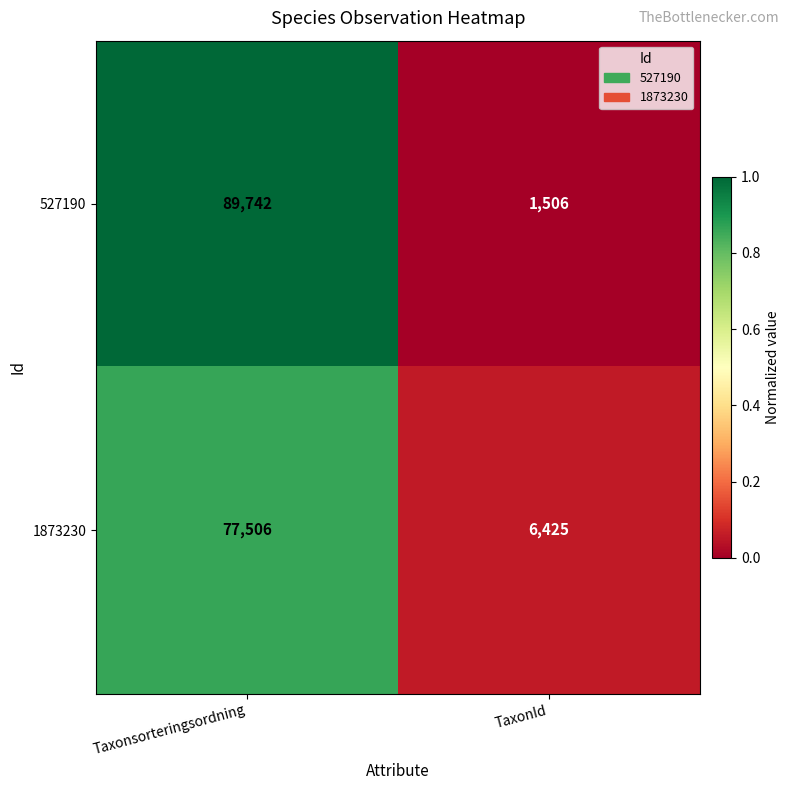

What is the minimum value shown in the chart?

1506